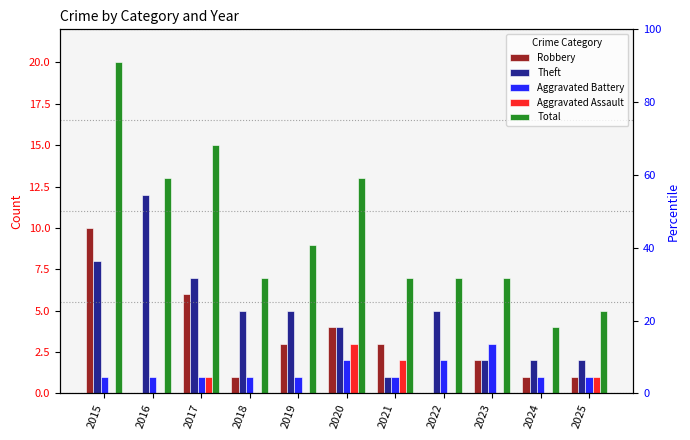

Which series has the widest spread of values?

Total